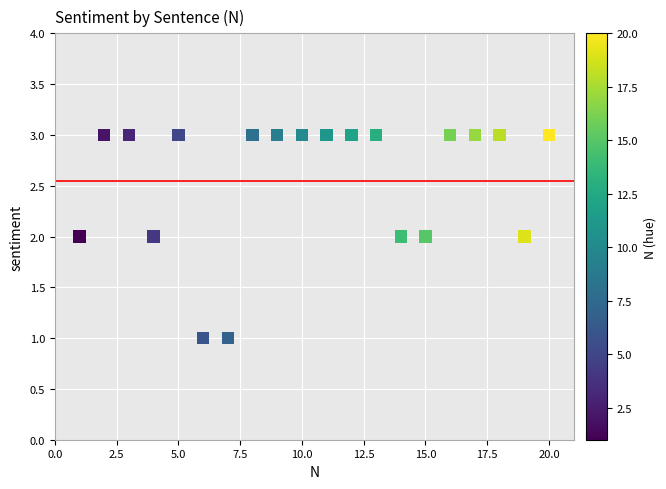

What is the range of X values (max minus min)?

19